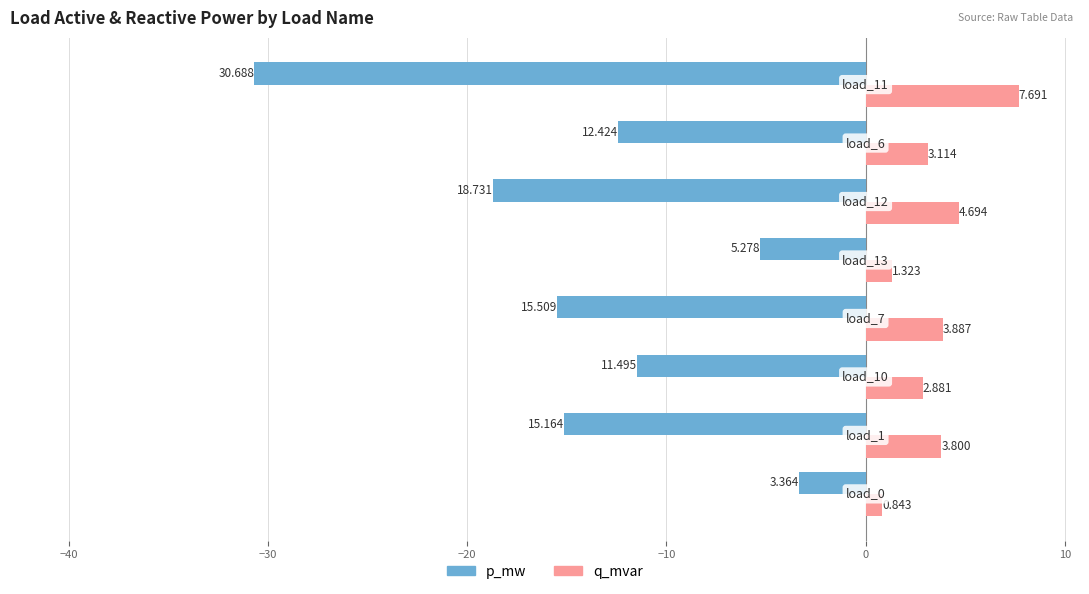

Which series has the largest total across all categories?

q_mvar